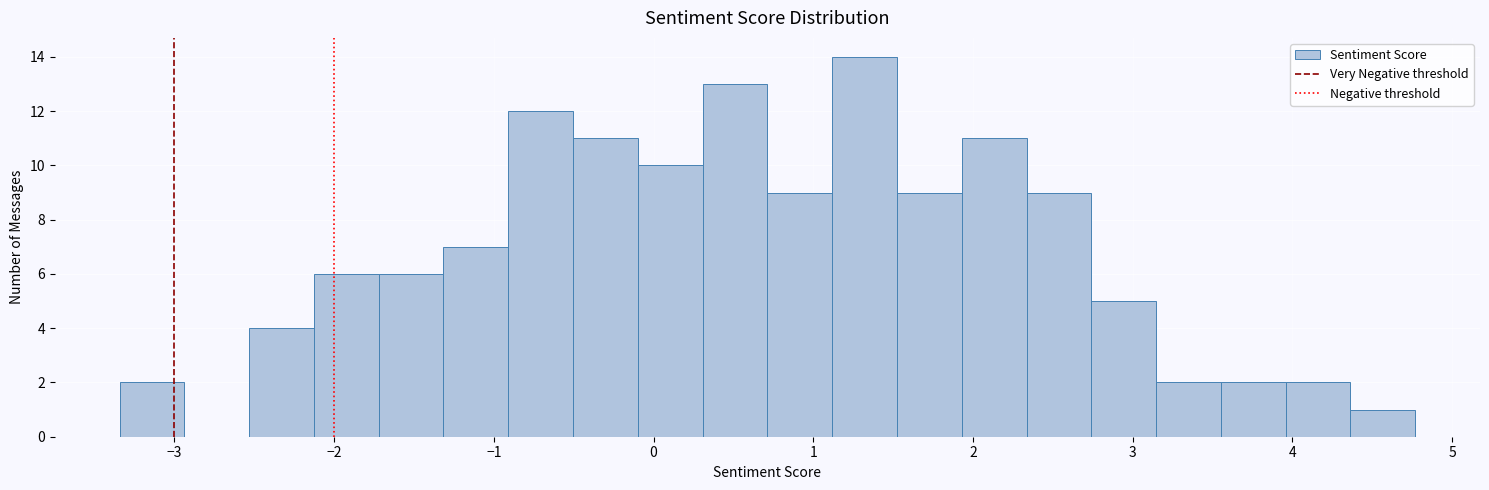

Reading left to right, list every bar in this chart as the range it spans on the x-axis followed by its height. Neither the bar edges nor the heights are printed on the chart, so give them approximately, as read against the axes.

-3.3 to -2.9: 2
-2.9 to -2.5: 0
-2.5 to -2.1: 4
-2.1 to -1.7: 6
-1.7 to -1.3: 6
-1.3 to -0.9: 7
-0.9 to -0.5: 12
-0.5 to -0.1: 11
-0.1 to 0.3: 10
0.3 to 0.7: 13
0.7 to 1.1: 9
1.1 to 1.5: 14
1.5 to 1.9: 9
1.9 to 2.3: 11
2.3 to 2.7: 9
2.7 to 3.1: 5
3.1 to 3.6: 2
3.6 to 4.0: 2
4.0 to 4.4: 2
4.4 to 4.8: 1